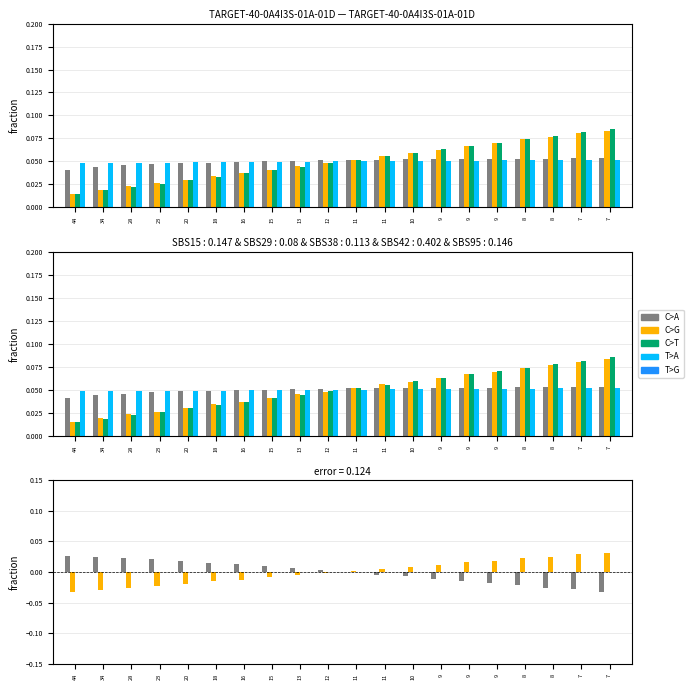

What is the total value across all series at 13?

0.1